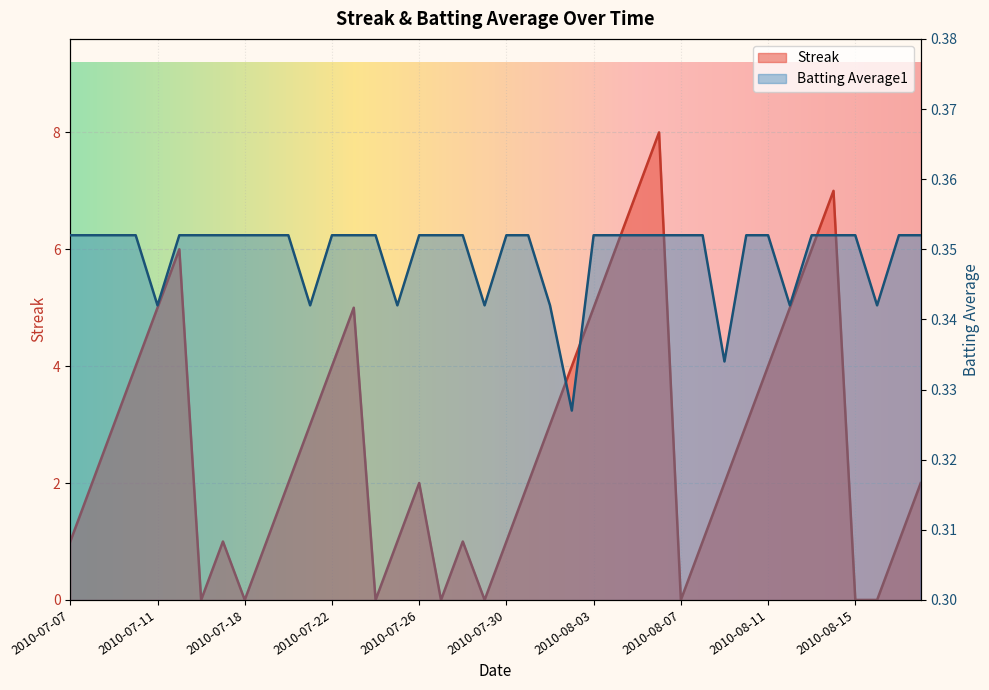

How many positive values does the Streak series have?

32